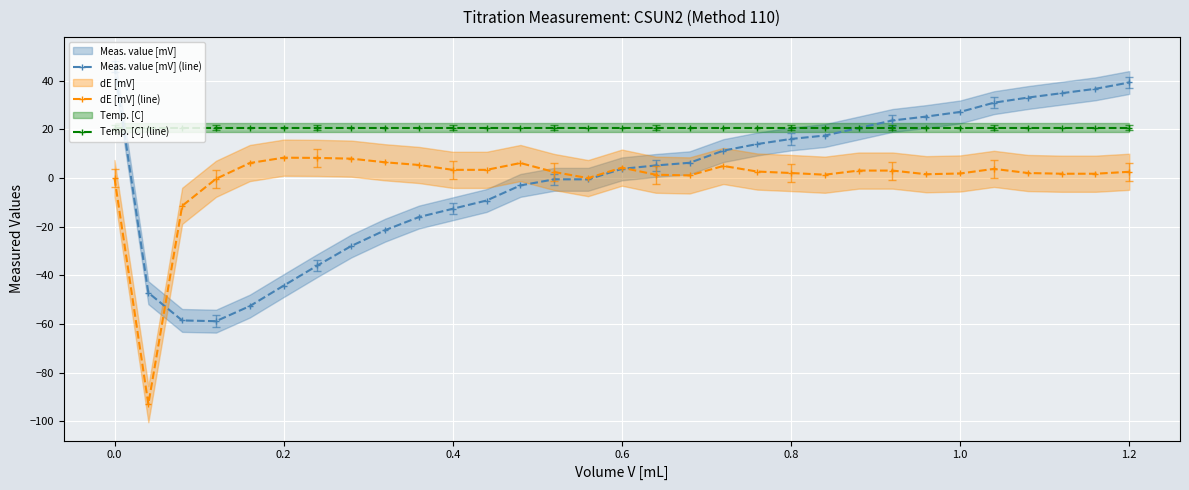

True or false: Temp. [C] (line) and dE [mV] (line) intersect in this chart.

False